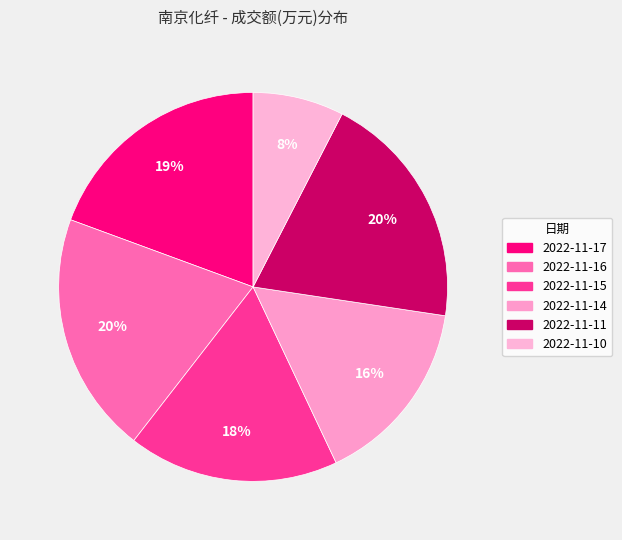

What is the total percentage of 2022-11-10 and 2022-11-16?

27.7%